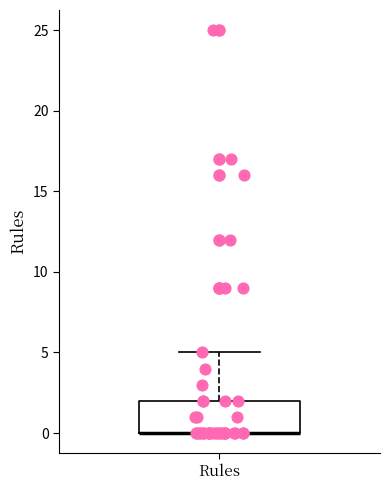

Where is the upper edge of the box for Rules on the y-axis? The values are not printed on the chart, so give them approximately, as read against the axis.

2